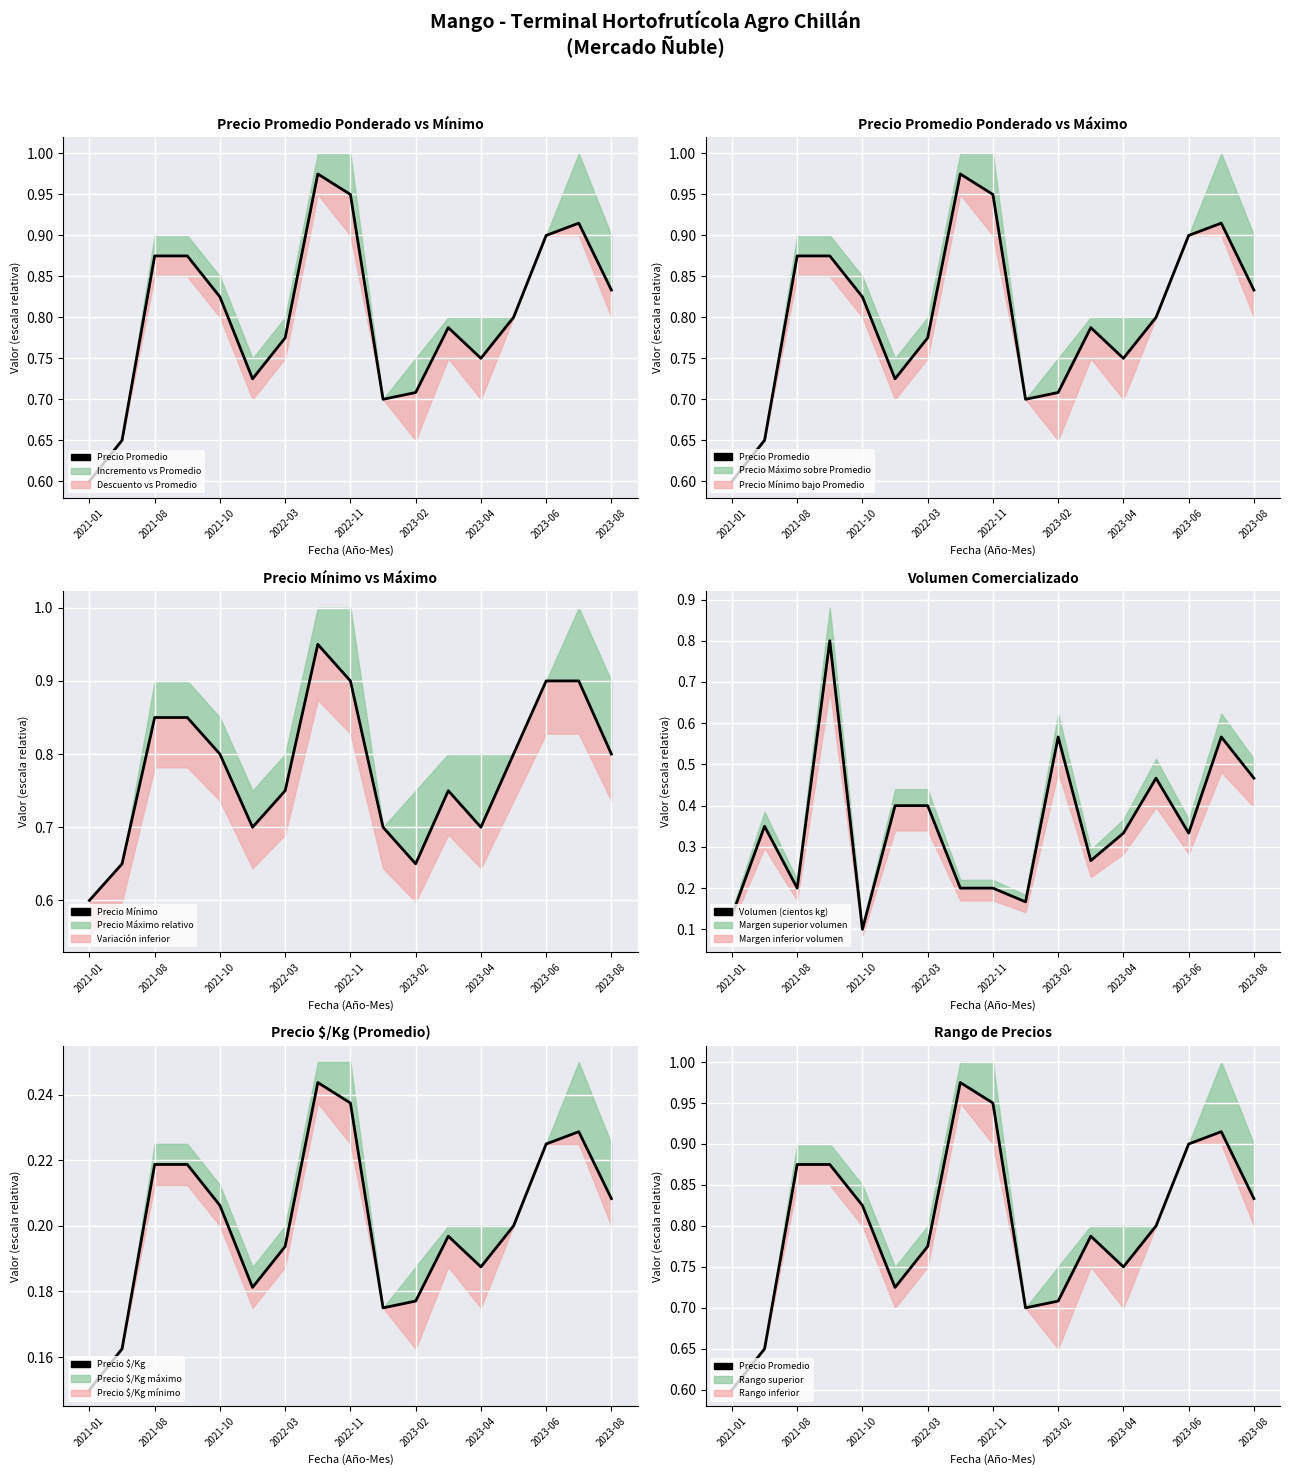

What position from the right is 2023-04?

5